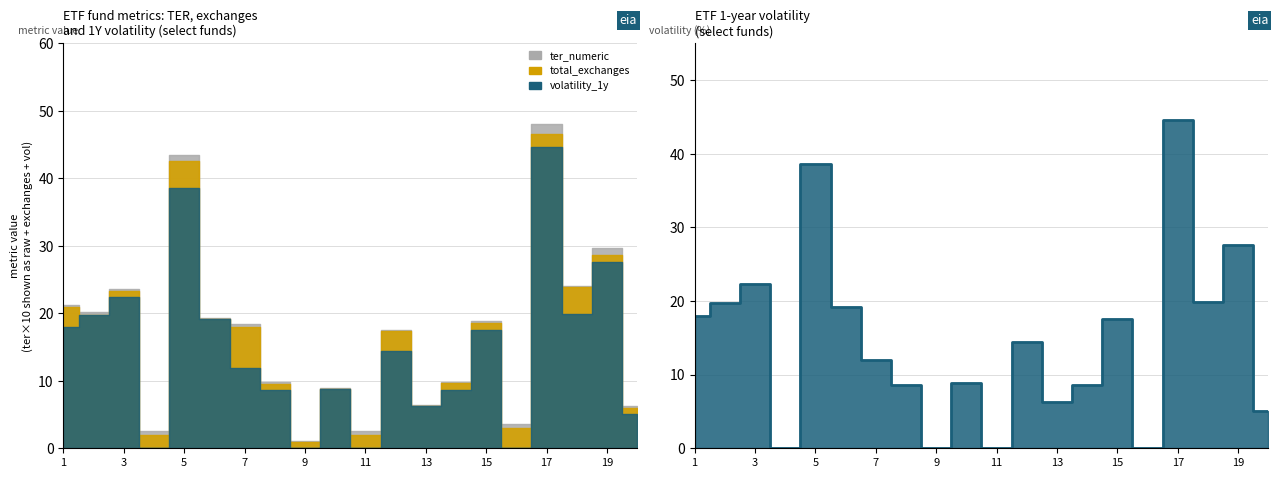

Does the chart display data point markers on the line(s)?

No